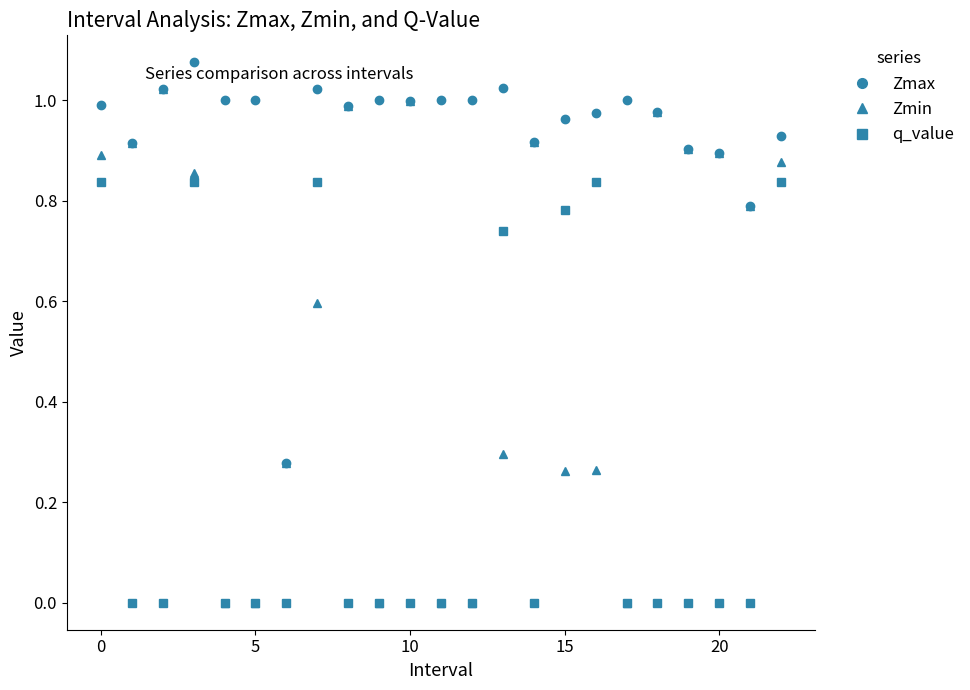

Which series has the largest total across all categories?

Zmax